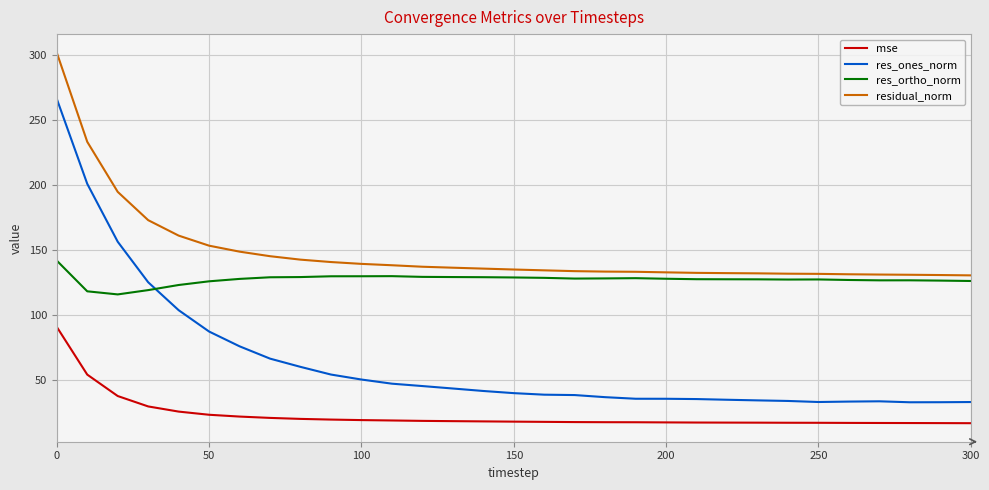

Which series has the largest range (max minus min)?

res_ones_norm